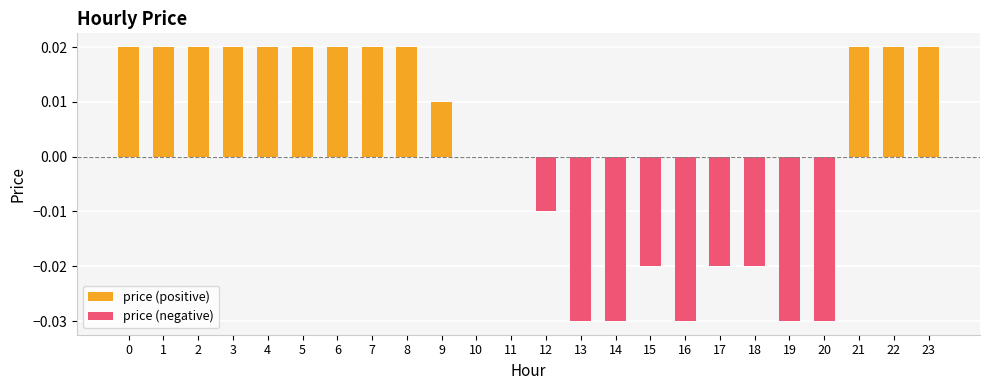

List the labels in order of price (negative) value, largest first.

0, 1, 2, 3, 4, 5, 6, 7, 8, 9, 10, 11, 21, 22, 23, 12, 15, 17, 18, 13, 14, 16, 19, 20